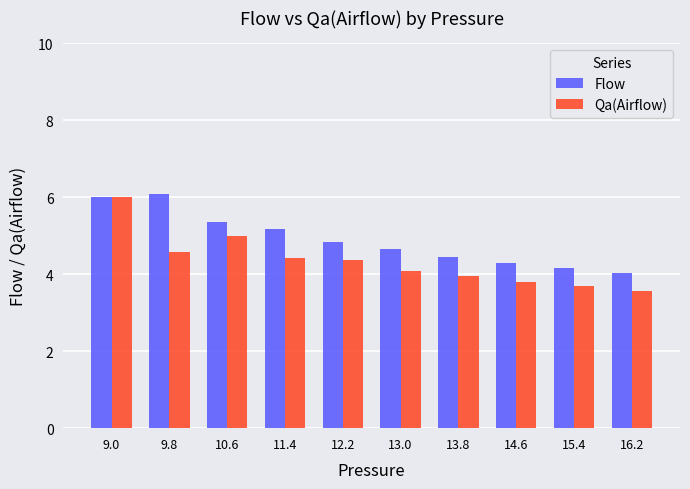

Is the value of Flow at 10.6 greater than the value of Qa(Airflow) at 16.2?

Yes